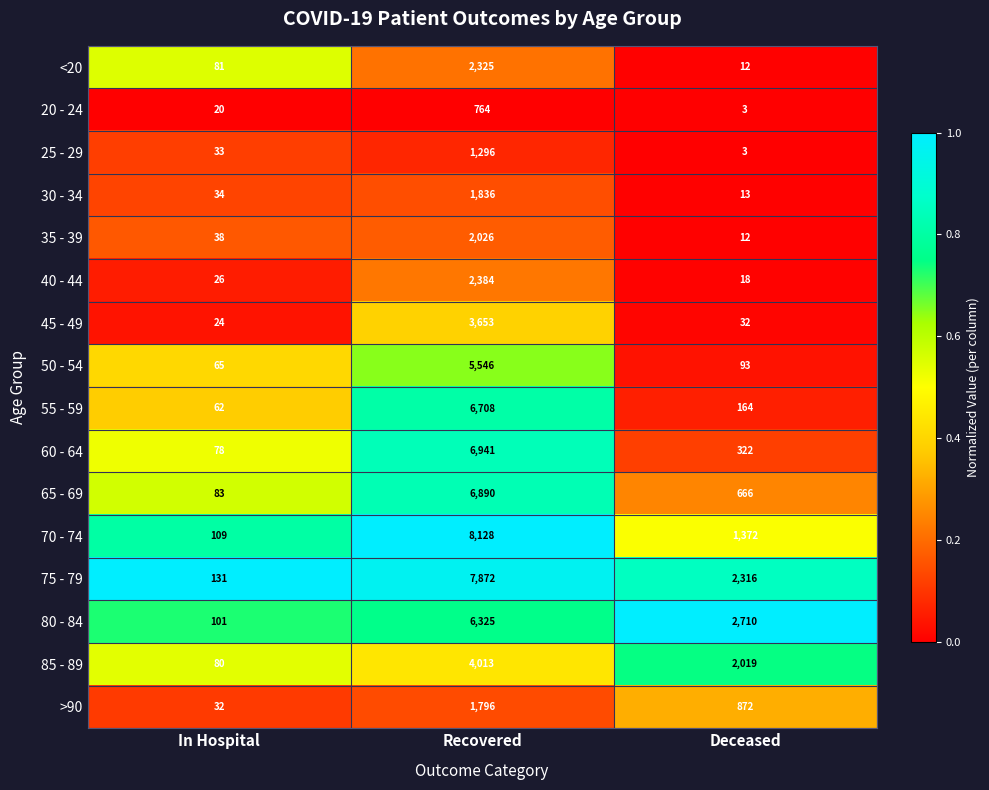

Where does the >90 series first go above 872?

Recovered